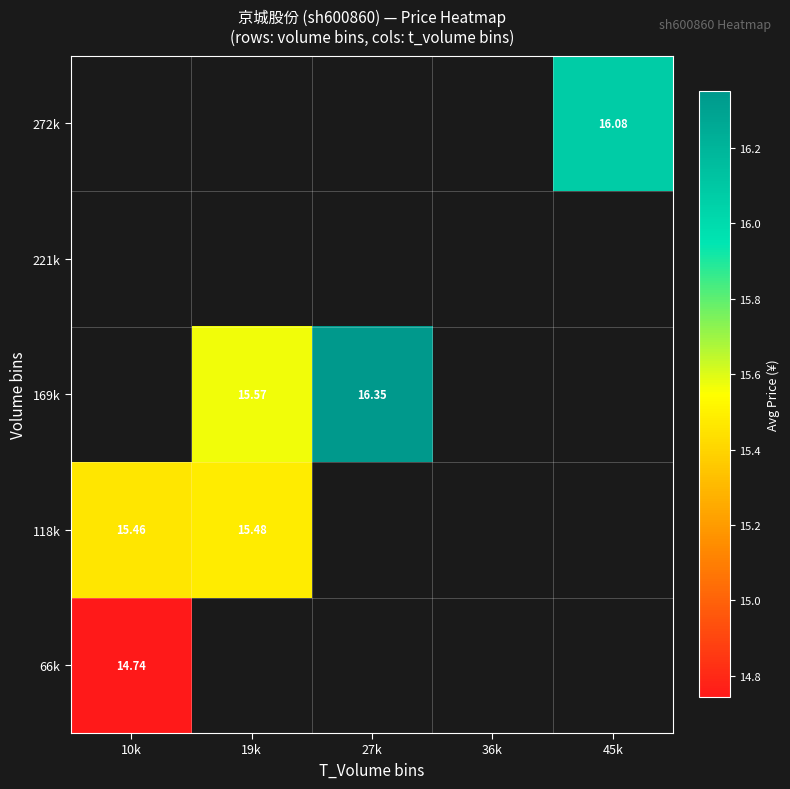

Which label corresponds to the largest value in the chart?

27k